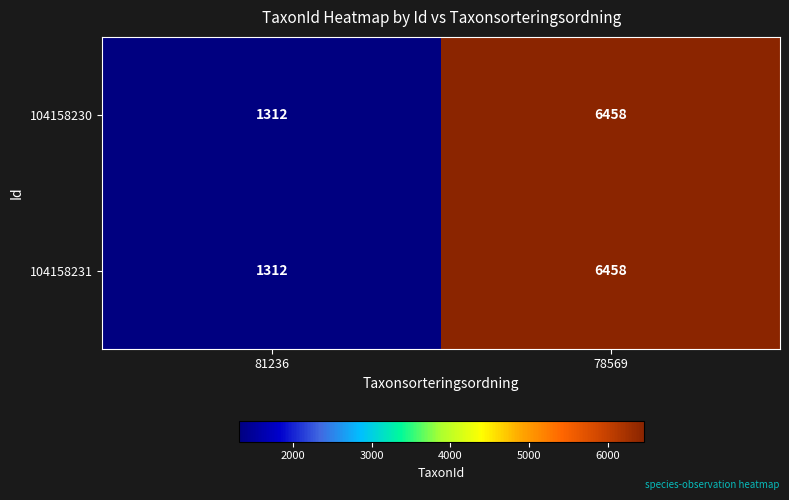

At how many categories does at least one series exceed 6446?

1